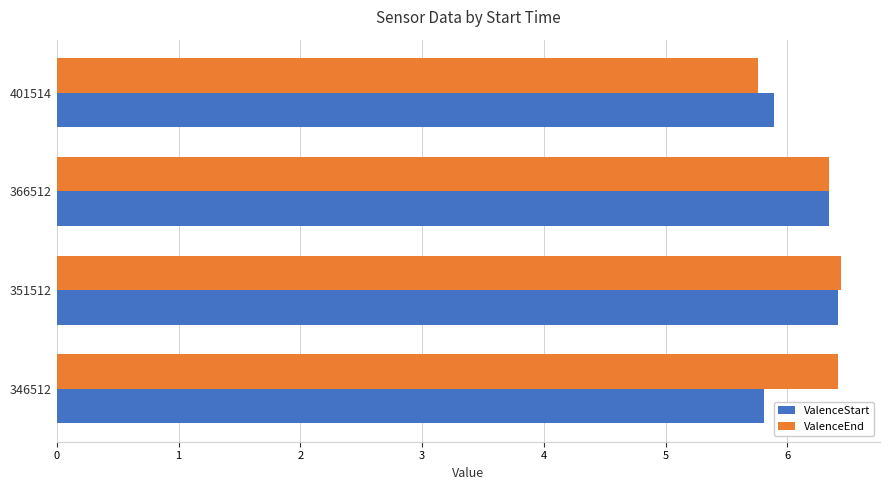

The ValenceStart series shows 5.9 at 401514. True or false?

True